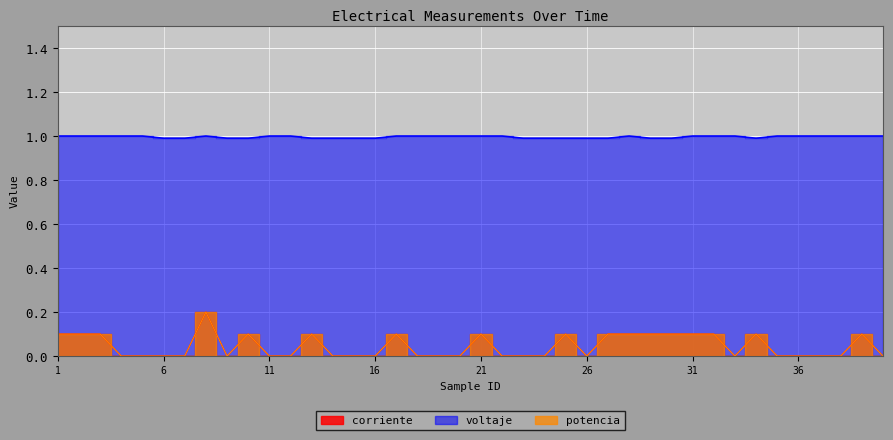

The value of potencia at 24 is 0.1. True or false?

False